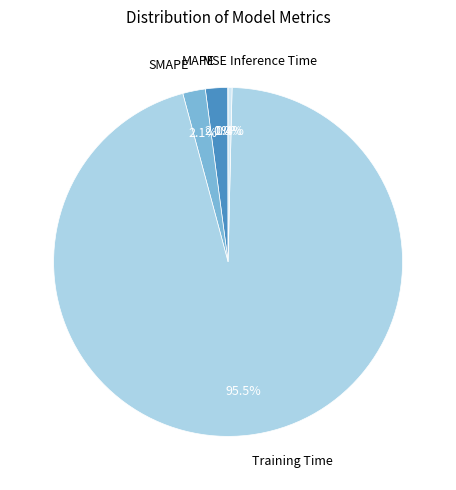

To the nearest percent, what portion does SMAPE represent?

2%